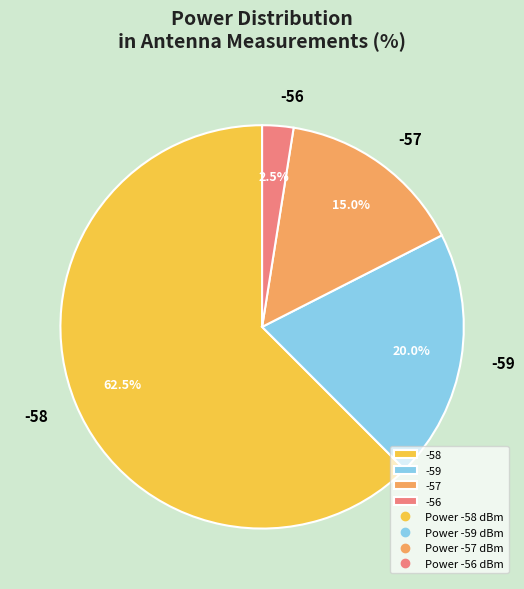

Between -58 and -56, which is larger?

-58